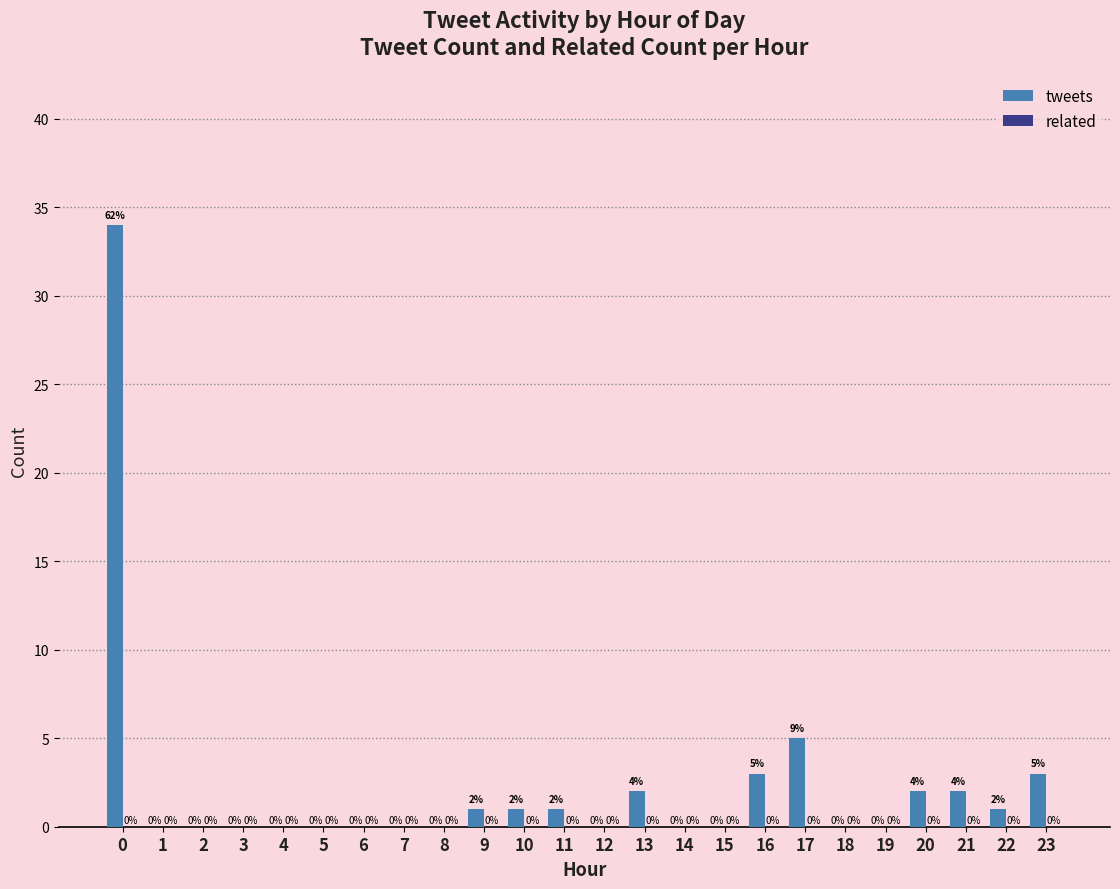

At which label is the value closest to 17?

17